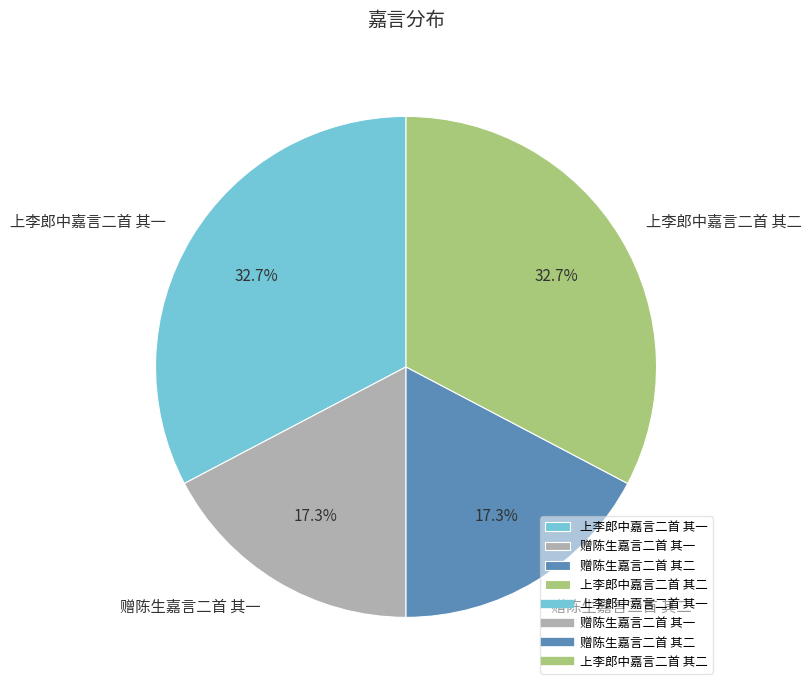

Is it true that 赠陈生嘉言二首 其二 is 11% of the pie?

False